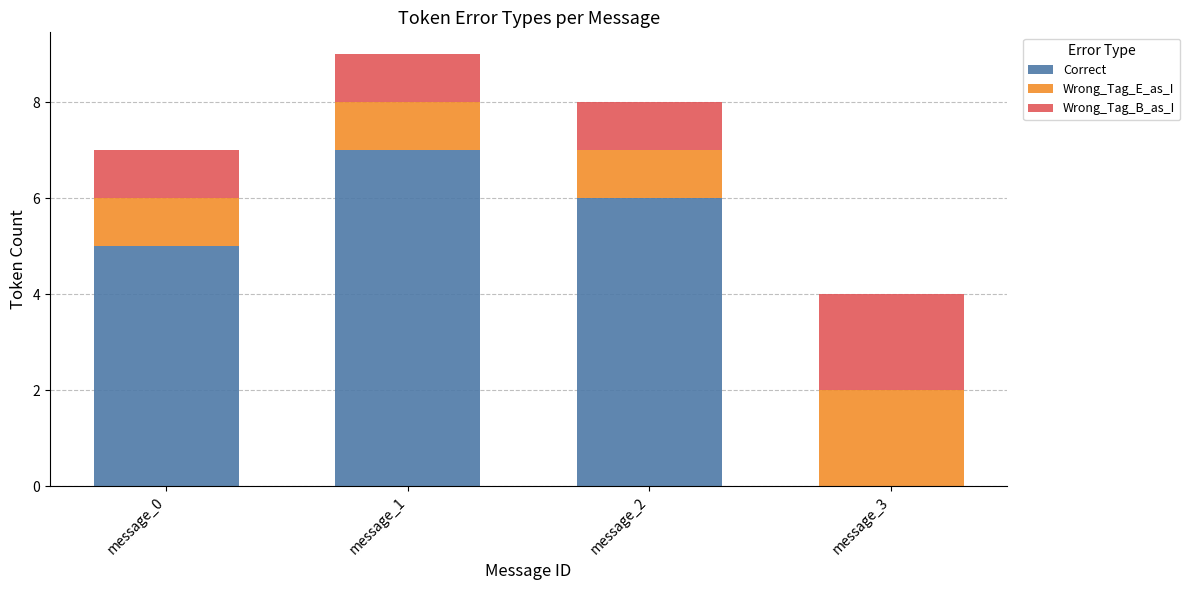

At which category is the sum across all series the highest?

message_1